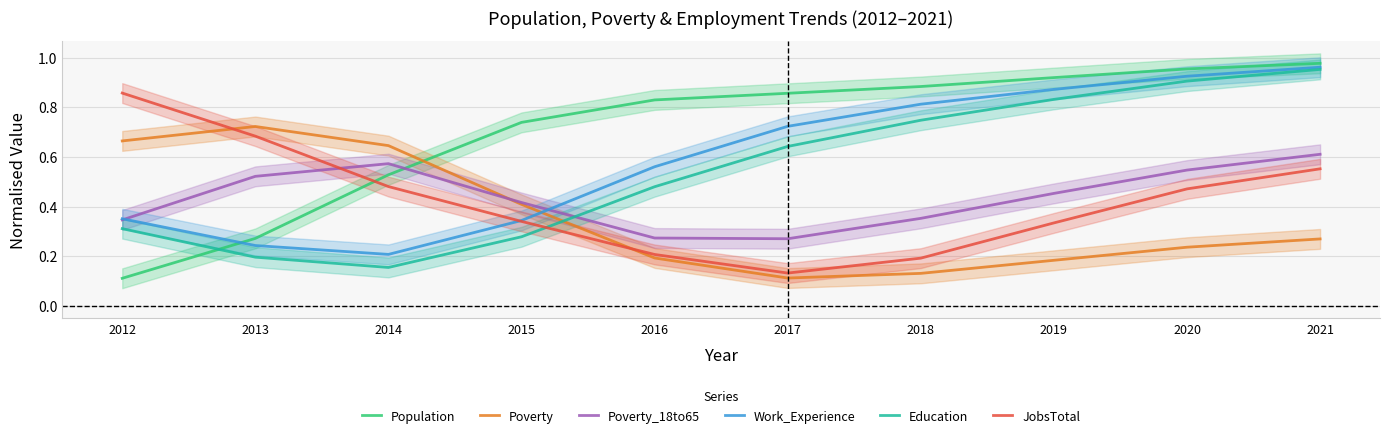

What is the difference between the highest and lowest values at 2017?

0.7